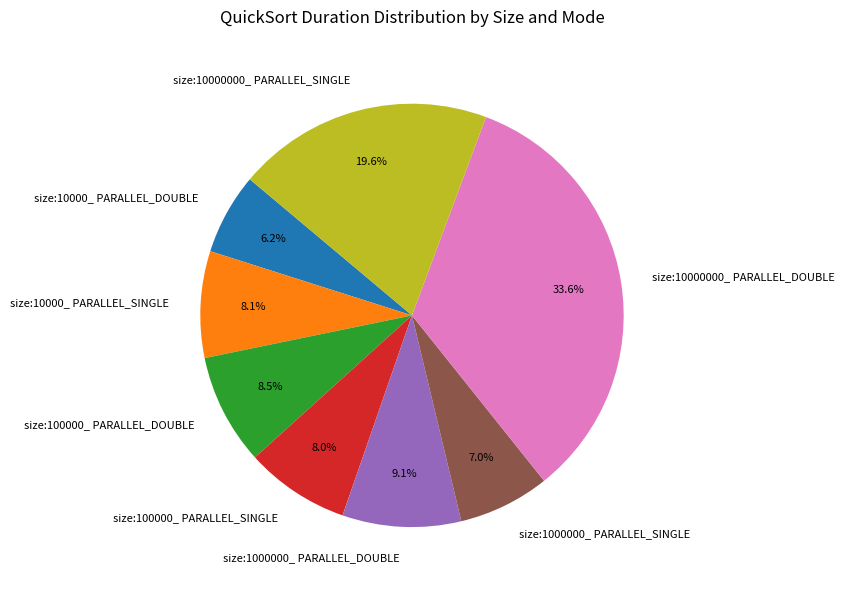

Is the sum of size:10000000_ PARALLEL_DOUBLE and size:1000000_ PARALLEL_SINGLE greater than half?

No